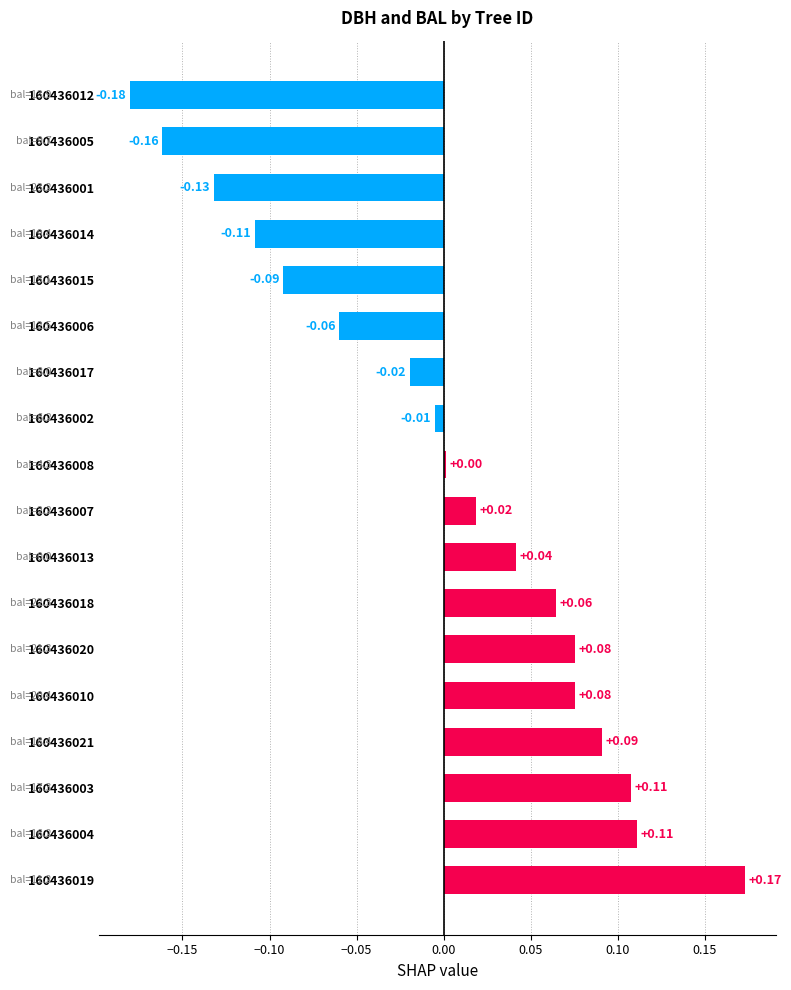

Are the bars grouped side by side (vs. stacked)?

No